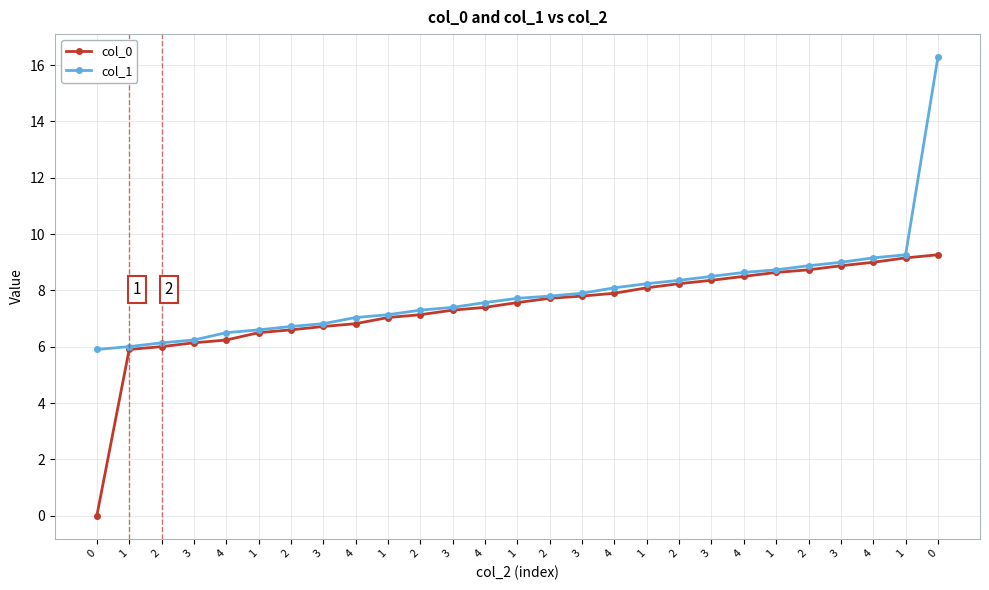

What is the lowest value of the col_1 series?

5.9